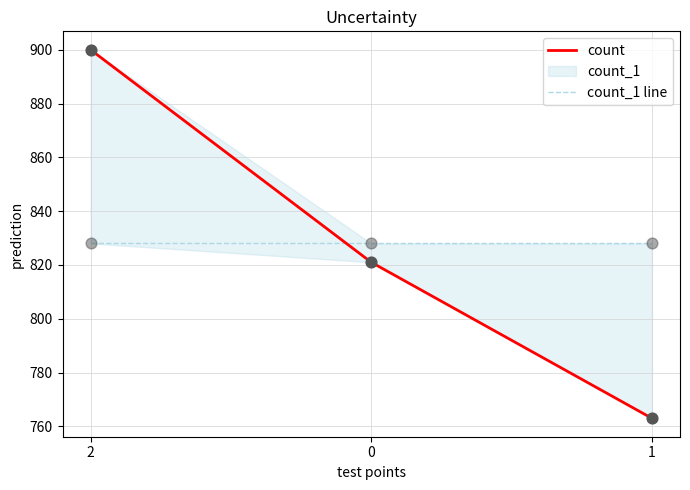

At how many categories does at least one series exceed 796?

3